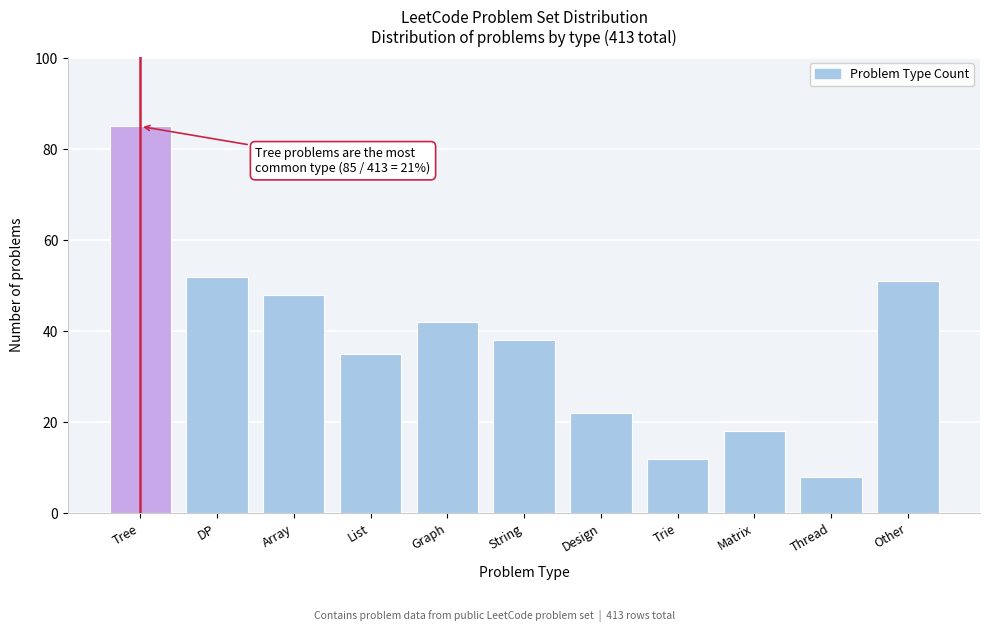

Reading right to left, what are all the values shown in this chart?

Other=51	Thread=8	Matrix=18	Trie=12	Design=22	String=38	Graph=42	List=35	Array=48	DP=52	Tree=85